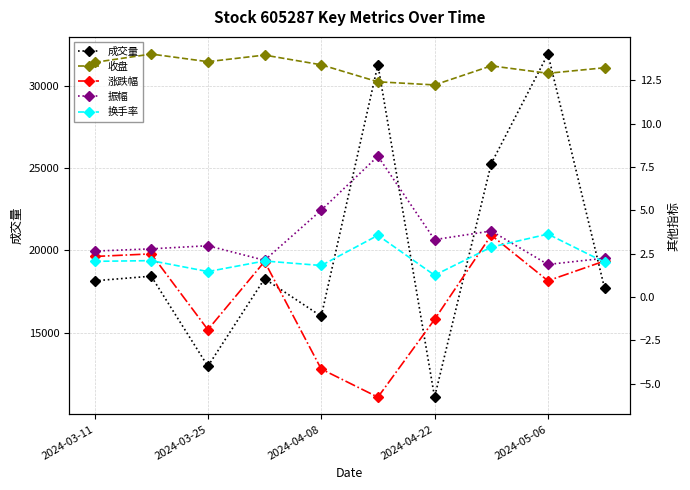

Reading left to right, list all the values displayed in this chart.

成交量: 18153.0	18434.0	12949.0	18277.0	15995.0	31319.0	11066.0	25296.0	31965.0	17697.0
收盘: 13.5	14.0	13.6	13.9	13.4	12.4	12.2	13.3	12.9	13.2
涨跌幅: 2.3	2.5	-1.9	2.0	-4.2	-5.8	-1.3	3.6	0.9	2.1
振幅: 2.6	2.8	3.0	2.1	5.0	8.1	3.3	3.8	1.9	2.2
换手率: 2.1	2.1	1.5	2.1	1.8	3.6	1.3	2.9	3.6	2.0